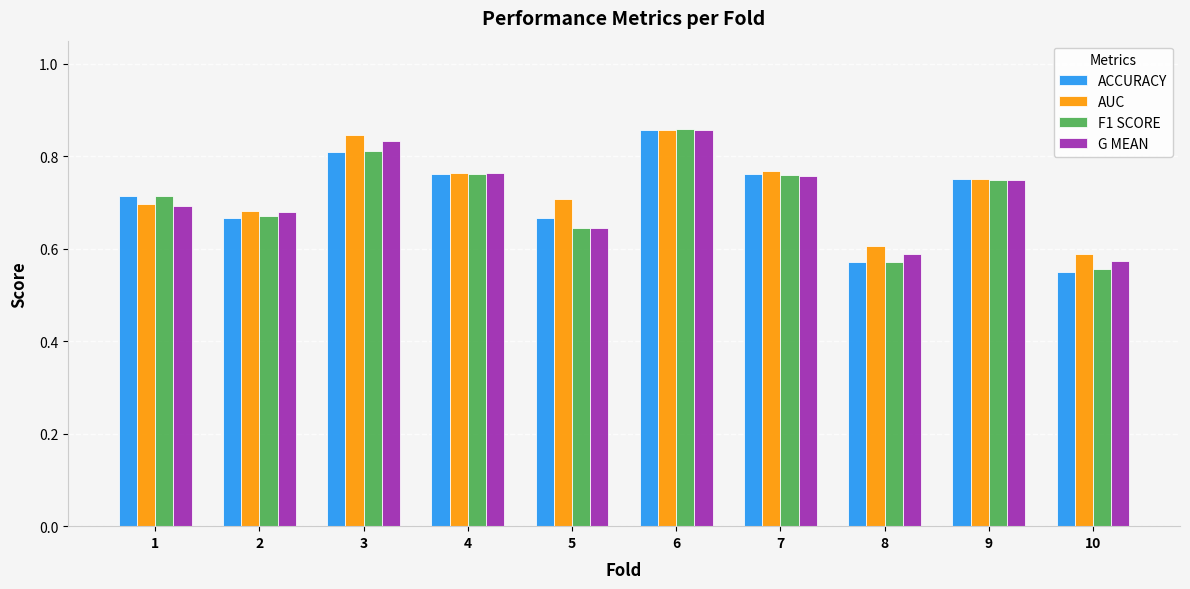

How many AUC values are between 0 and 1?

10